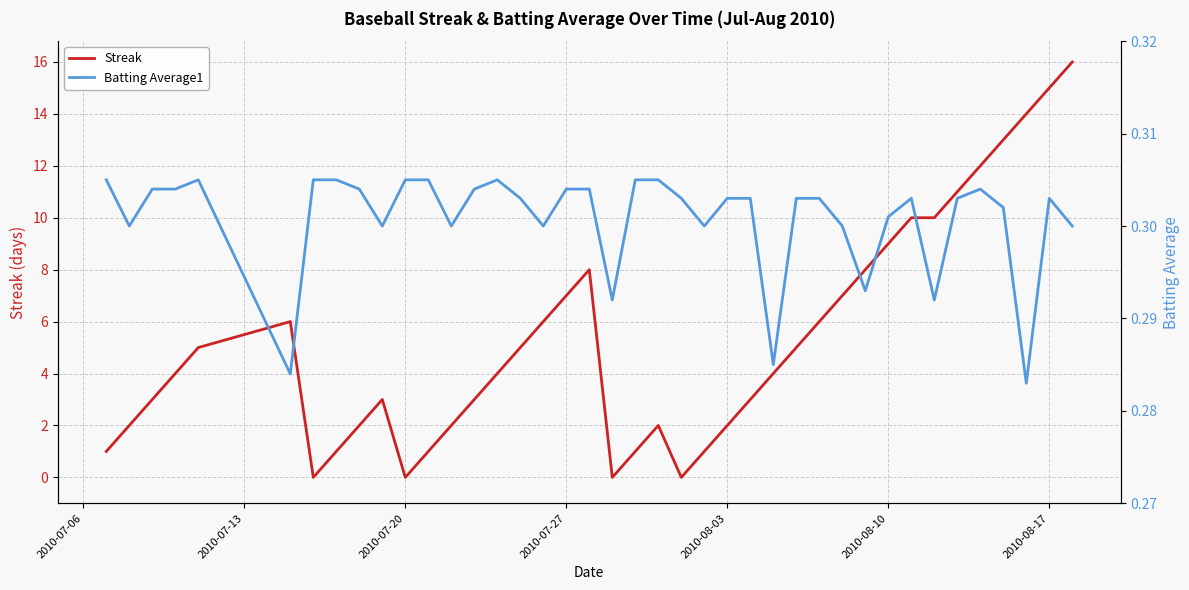

What is the value of the Streak point at the 6th from the left?

6.0